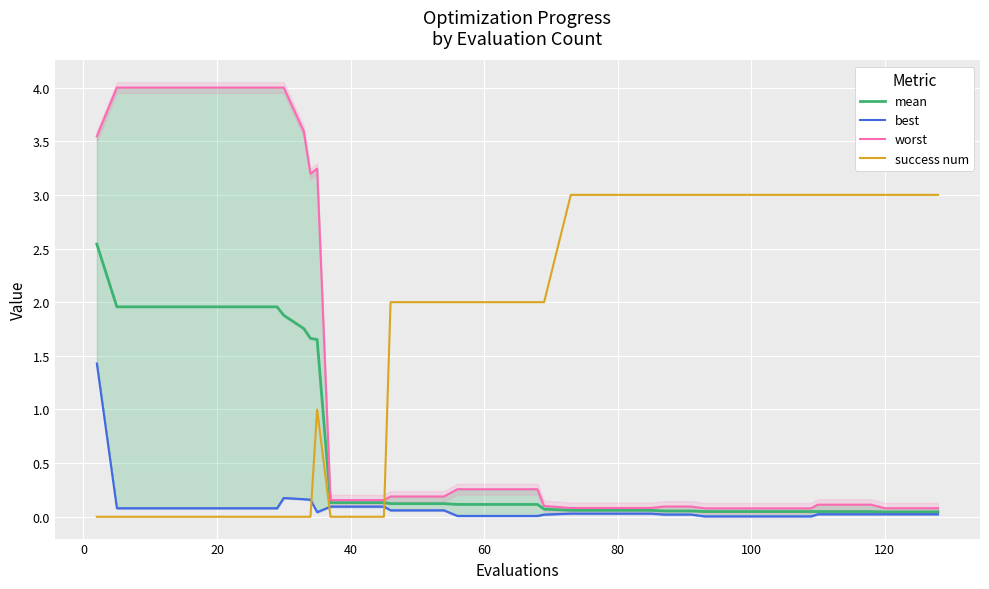

Which series ends up on top after the final intersection of success num and mean?

success num